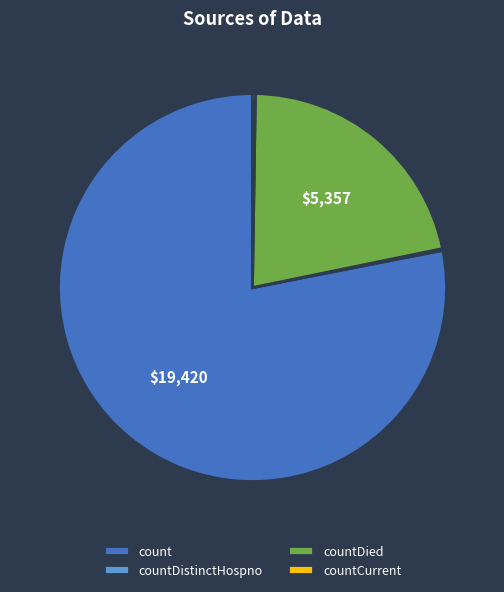

True or false: count accounts for 64% of the total.

False